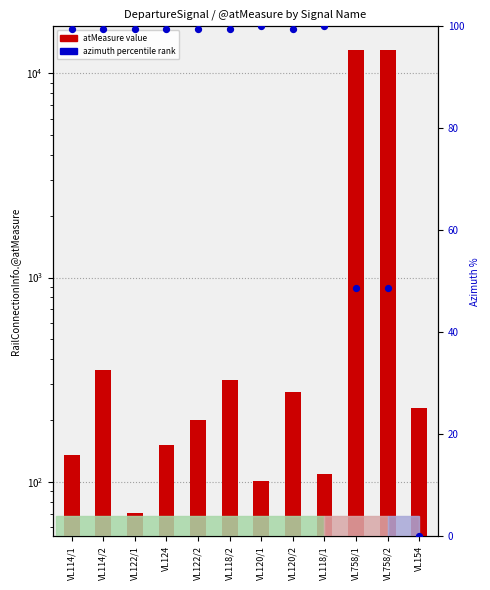

At how many categories does at least one series exceed 11923?

2